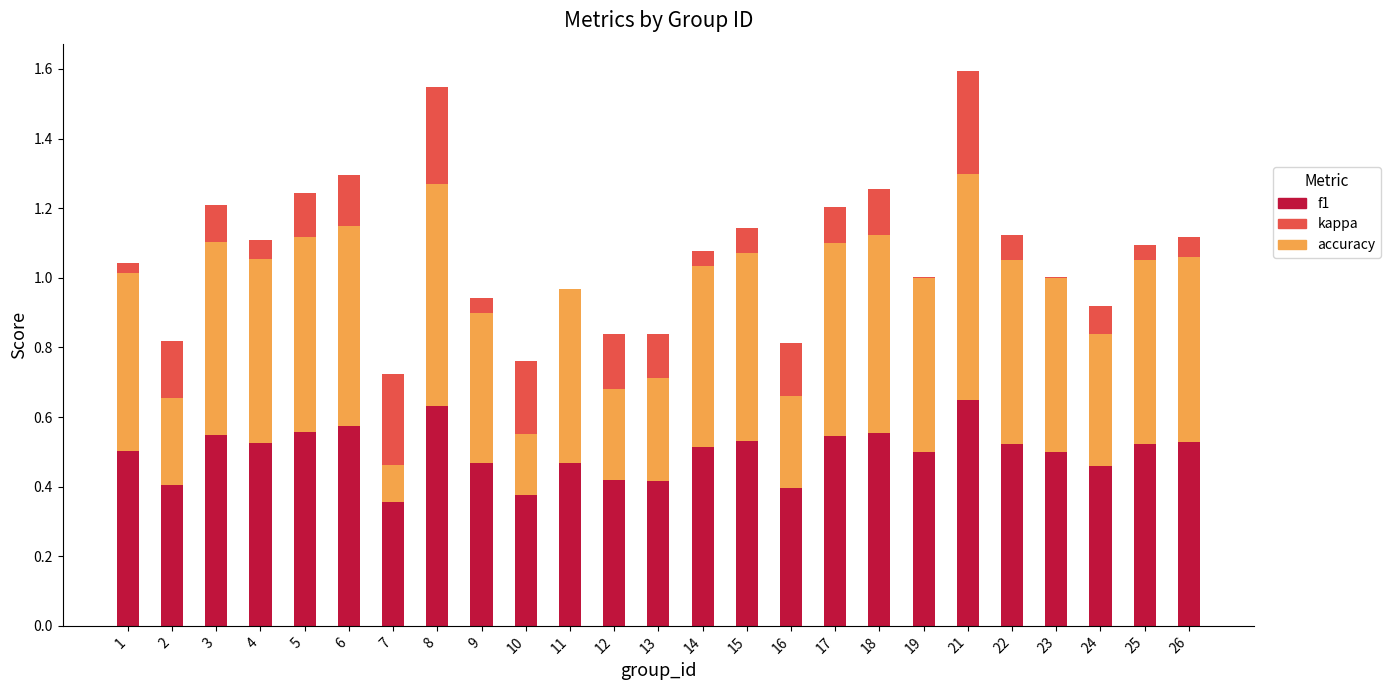

Reading left to right, list all the values displayed in this chart.

f1: 0.5	0.4	0.5	0.5	0.6	0.6	0.4	0.6	0.5	0.4	0.5	0.4	0.4	0.5	0.5	0.4	0.5	0.6	0.5	0.6	0.5	0.5	0.5	0.5	0.5
accuracy: 0.5	0.4	0.6	0.5	0.6	0.6	0.4	0.6	0.5	0.4	0.5	0.4	0.4	0.5	0.5	0.4	0.6	0.6	0.5	0.7	0.5	0.5	0.5	0.5	0.5
kappa: 0.0	-0.2	0.1	0.1	0.1	0.1	-0.3	0.3	-0.0	-0.2	0.0	-0.2	-0.1	0.0	0.1	-0.2	0.1	0.1	0.0	0.3	0.1	0.0	-0.1	0.0	0.1